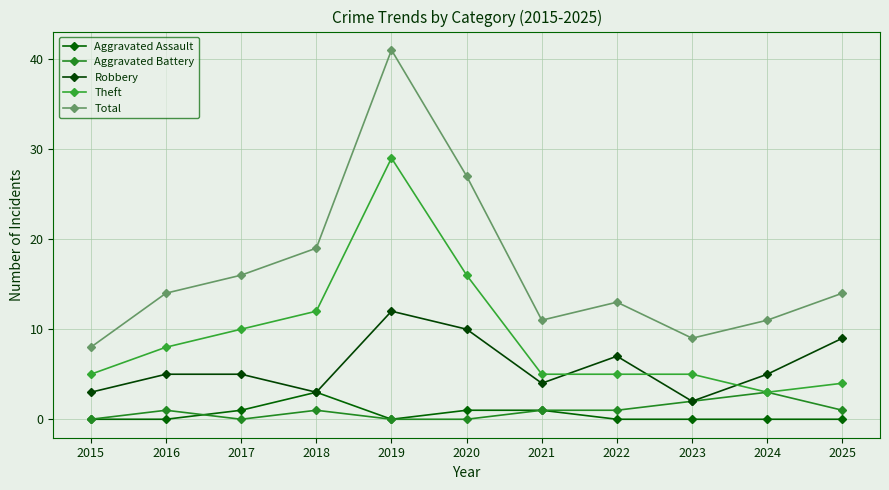

At which label is Robbery closest to 7?

2022